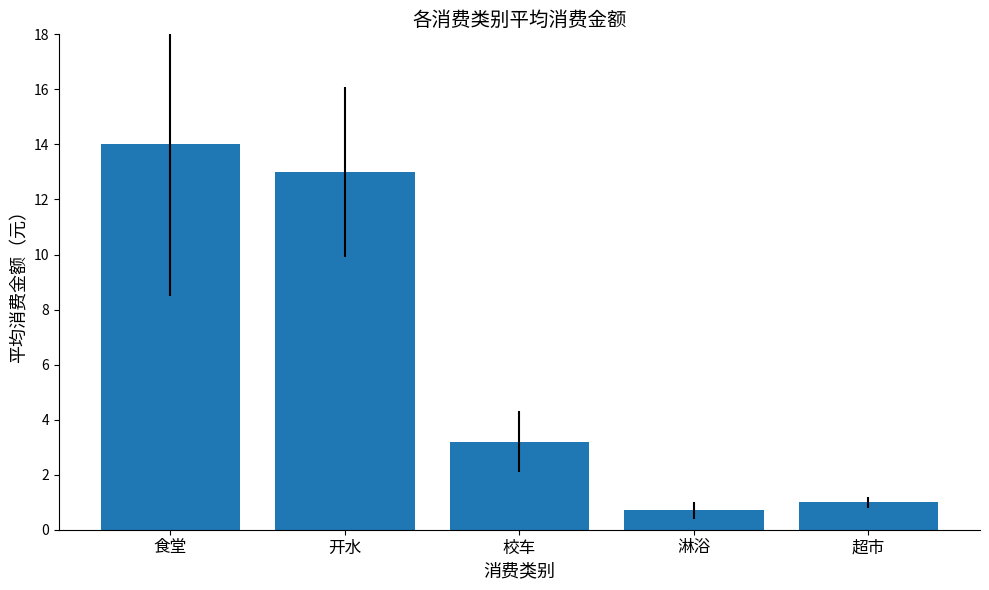

Does the chart contain stacked bars?

No